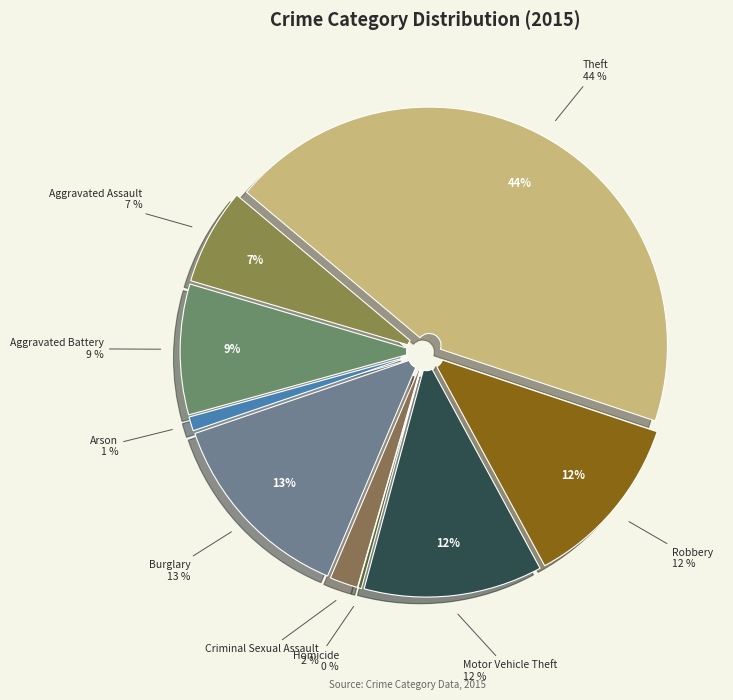

What percentage is the Robbery slice, to the nearest percent?

12%